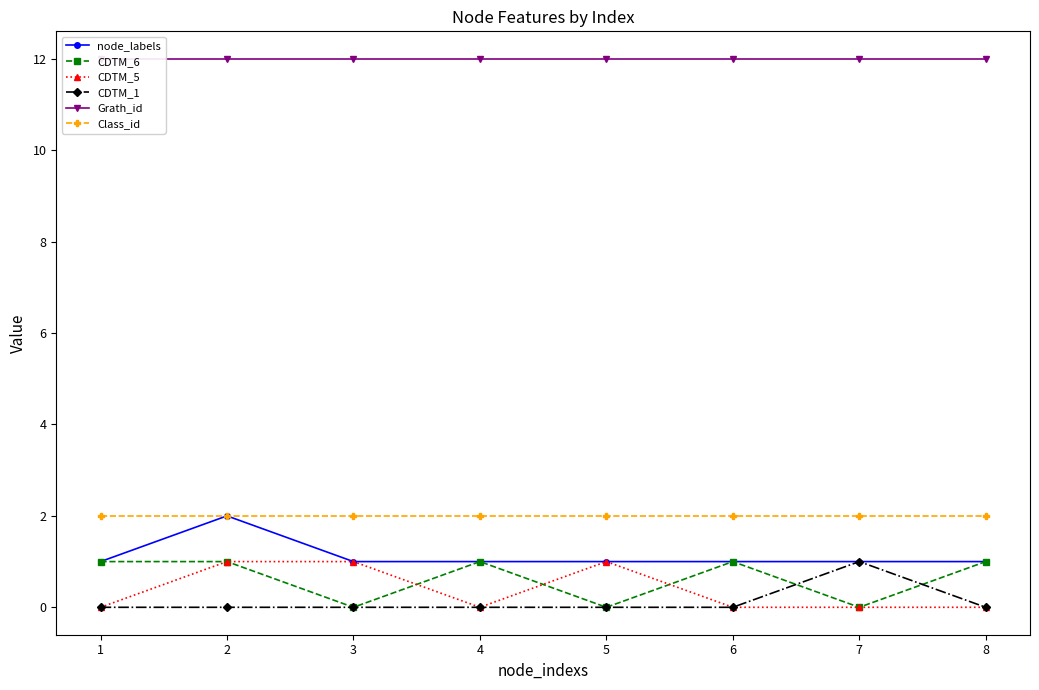

What is the difference between the maximum and minimum values in the CDTM_1 series?

1